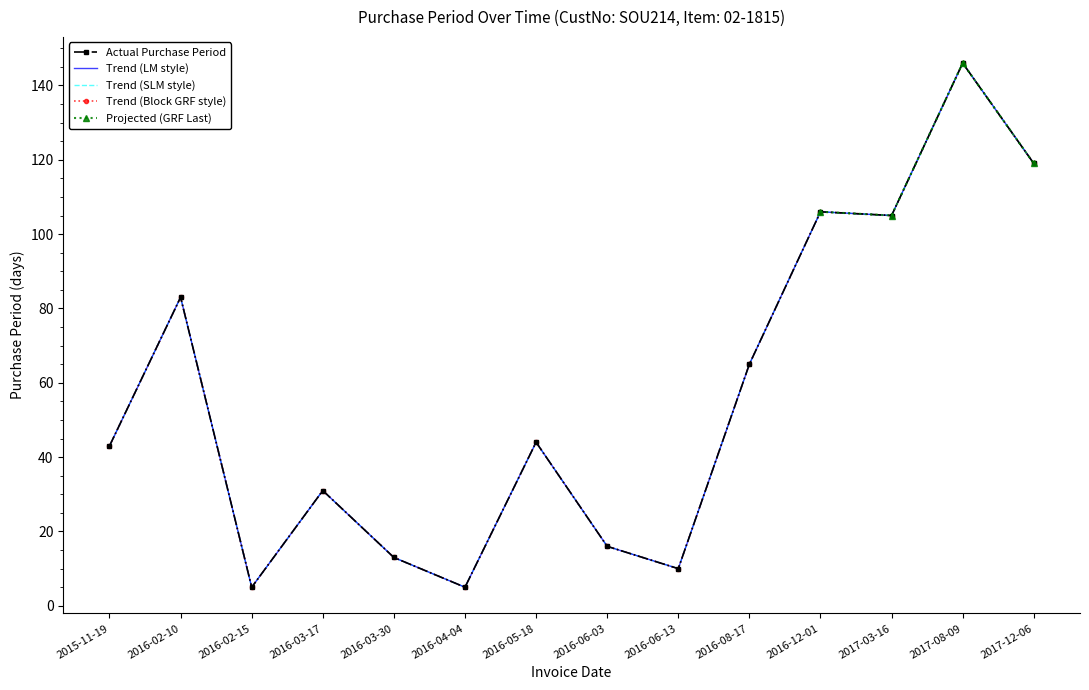

Which has a higher value, 2017-12-06 or 2016-12-01?

2017-12-06